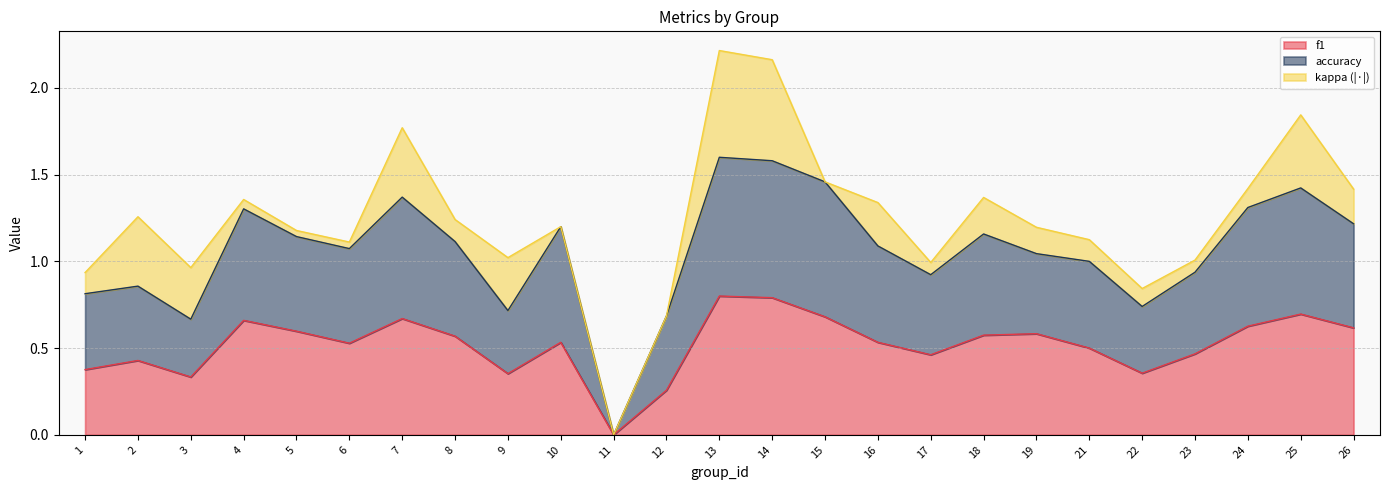

In f1, how many points are higher than both neighbors (excluding endpoints)?

7